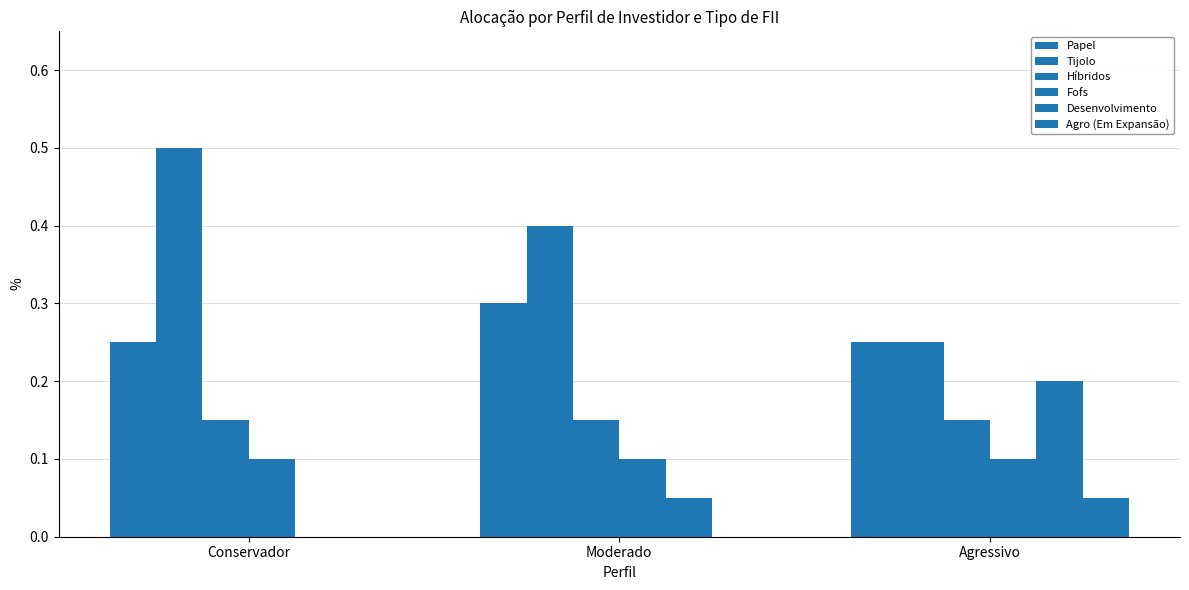

Which label corresponds to the largest value in the chart?

Conservador